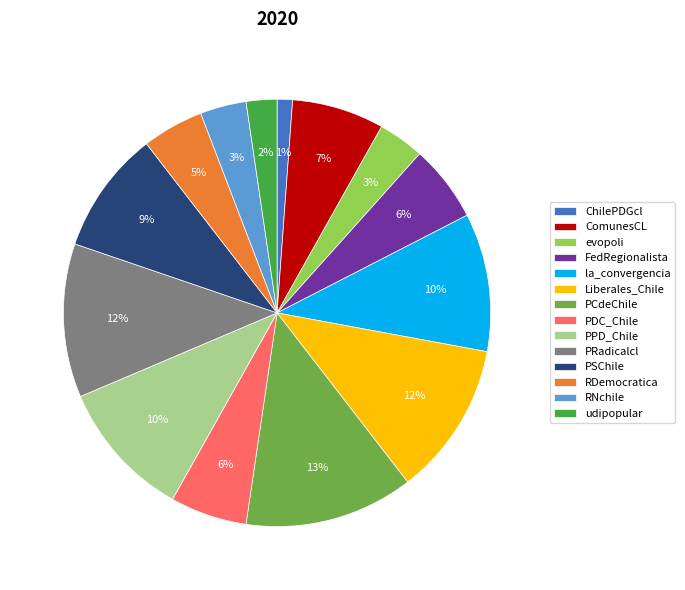

How many slices are in this pie chart?

14